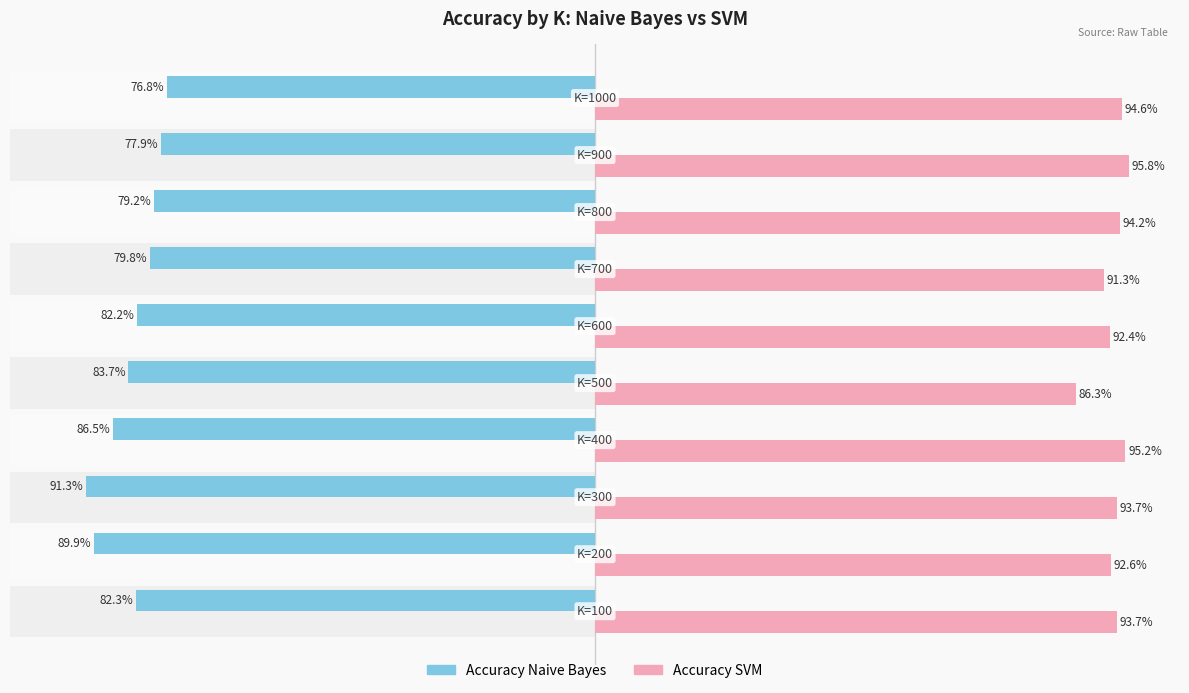

Count the number of data series in this chart.

2